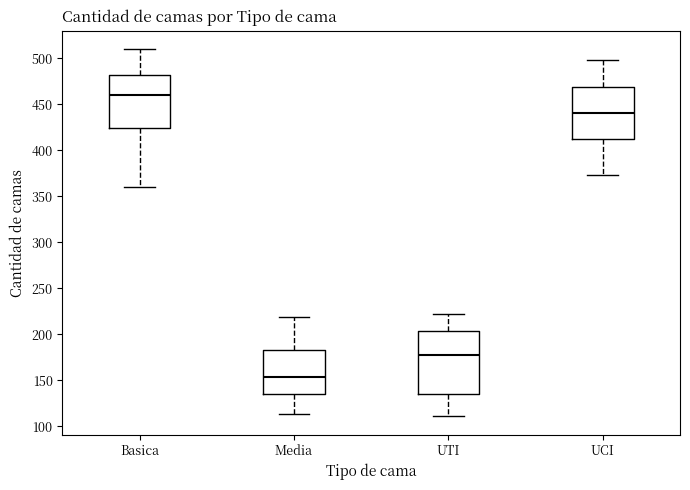

Reading left to right, transcribe this box plot: for each box, give where its median line is, the range the box spans, and where its two whiskers end, as read against the y-axis. The values are not printed on the chart, so give them approximately, as read against the axis.

Basica: median 460, box 425 to 480, whiskers 360 to 510
Media: median 155, box 135 to 185, whiskers 115 to 220
UTI: median 180, box 135 to 205, whiskers 110 to 220
UCI: median 440, box 410 to 470, whiskers 375 to 500